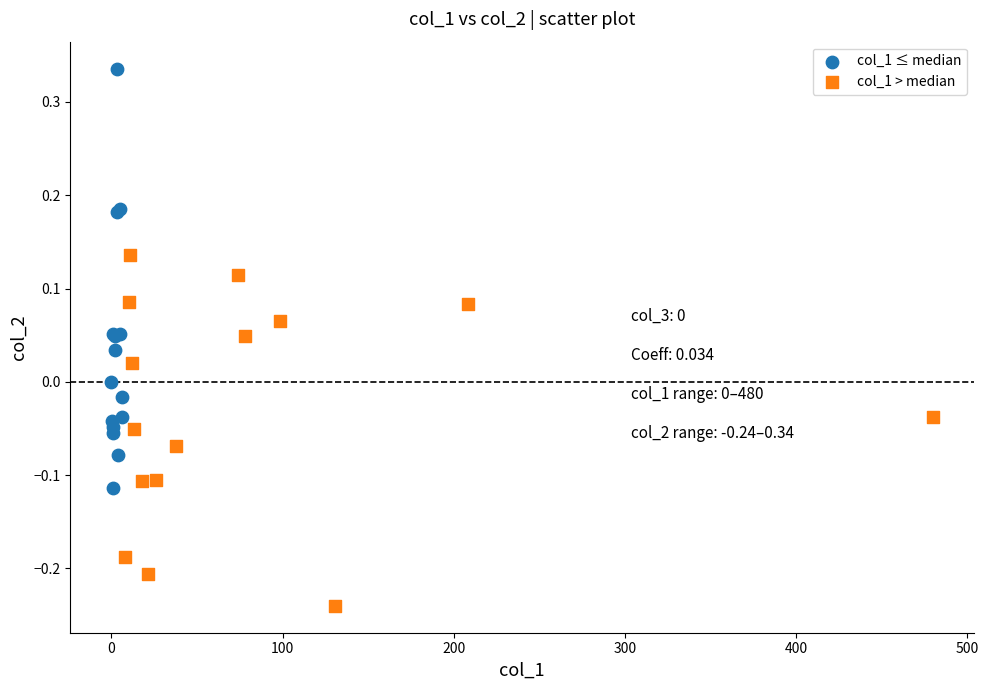

Which series reaches the maximum Y coordinate?

col_1 ≤ median